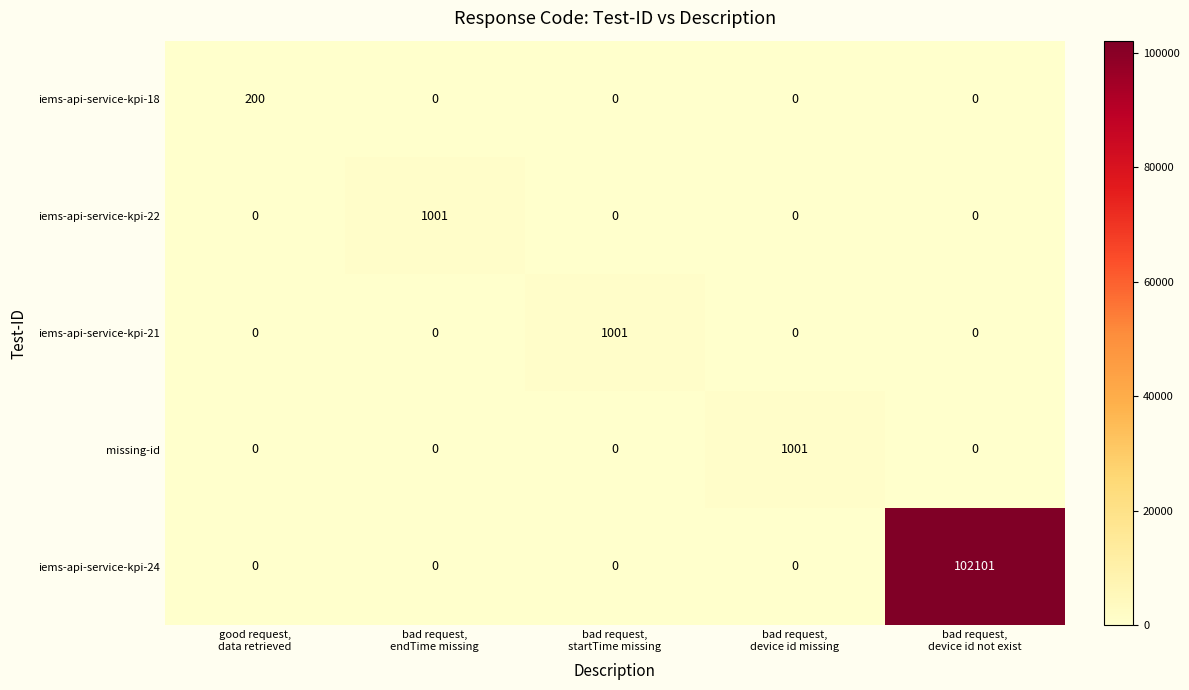

Reading left to right, what are all the values shown in this chart?

iems-api-service-kpi-18: 200	0	0	0	0
iems-api-service-kpi-22: 0	1001	0	0	0
iems-api-service-kpi-21: 0	0	1001	0	0
missing-id: 0	0	0	1001	0
iems-api-service-kpi-24: 0	0	0	0	102101